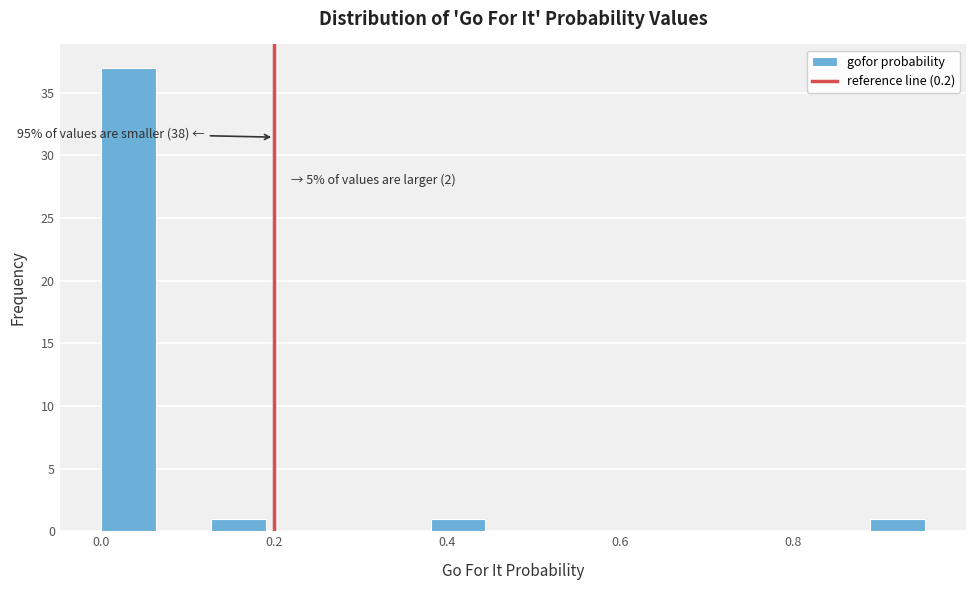

Around what value on the x-axis is the tallest bar? Give the approximate position of its centre, as read against the axis.

0.04